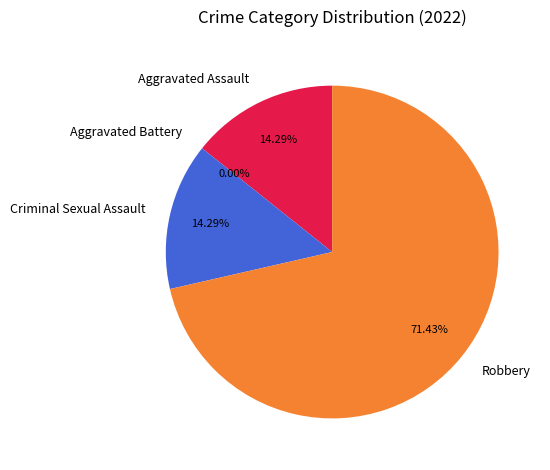

Does Robbery represent more than half of the total?

Yes